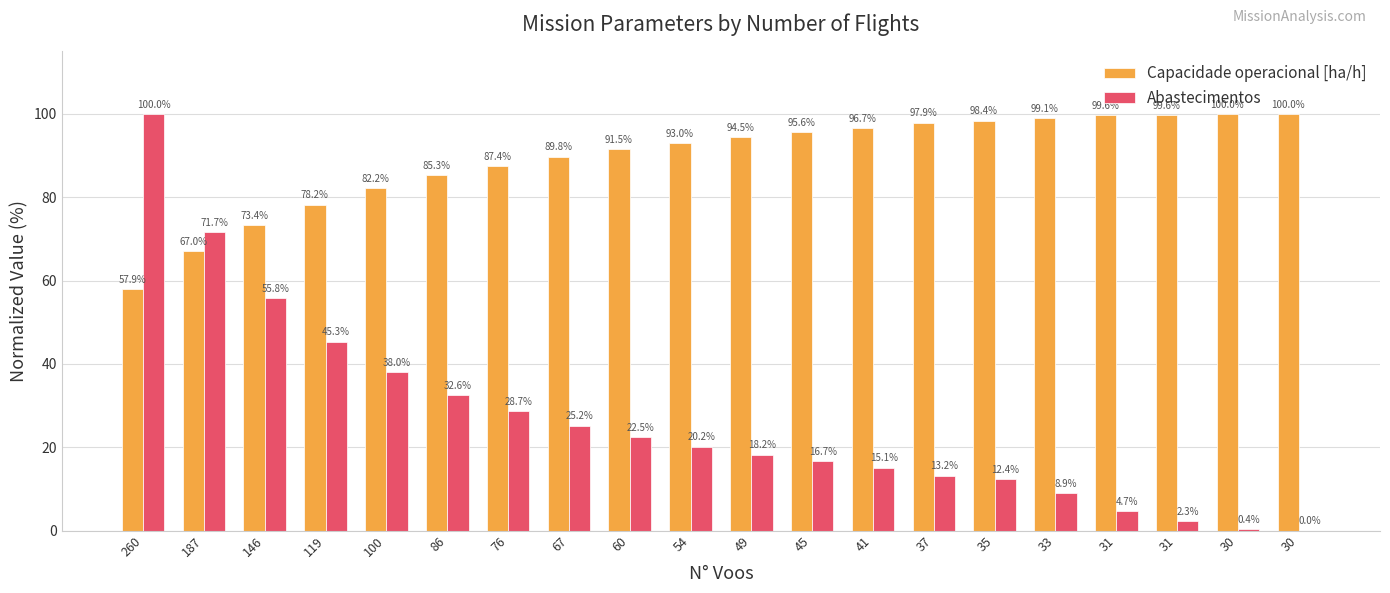

Reading left to right, what are all the values shown in this chart?

Capacidade operacional [ha/h]: 260=57.9	187=67.0	146=73.4	119=78.2	100=82.2	86=85.3	76=87.4	67=89.8	60=91.5	54=93.0	49=94.5	45=95.6	41=96.7	37=97.9	35=98.4	33=99.1	31=99.6	31=99.6	30=100.0	30=100.0
Abastecimentos: 260=100.0	187=71.7	146=55.8	119=45.3	100=38.0	86=32.6	76=28.7	67=25.2	60=22.5	54=20.2	49=18.2	45=16.7	41=15.1	37=13.2	35=12.4	33=8.9	31=4.7	31=2.3	30=0.4	30=0.0